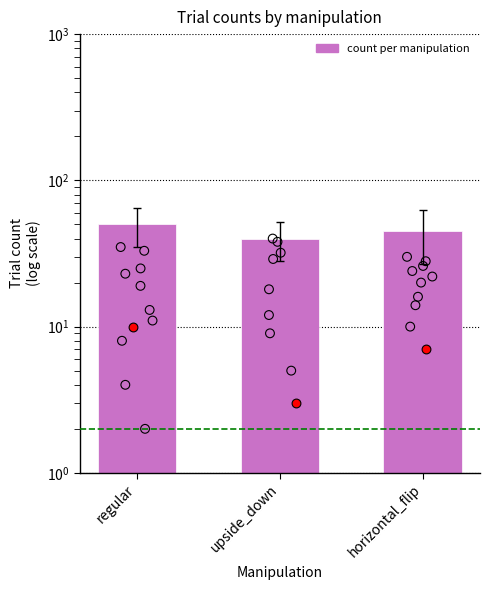

What is the change in value from regular to upside_down?

-10